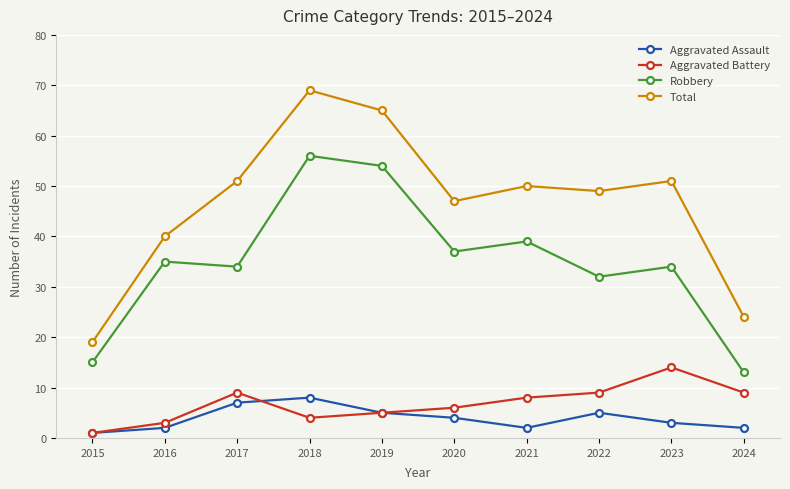

What is the approximate value of Robbery at 2020, to the nearest 5?

35